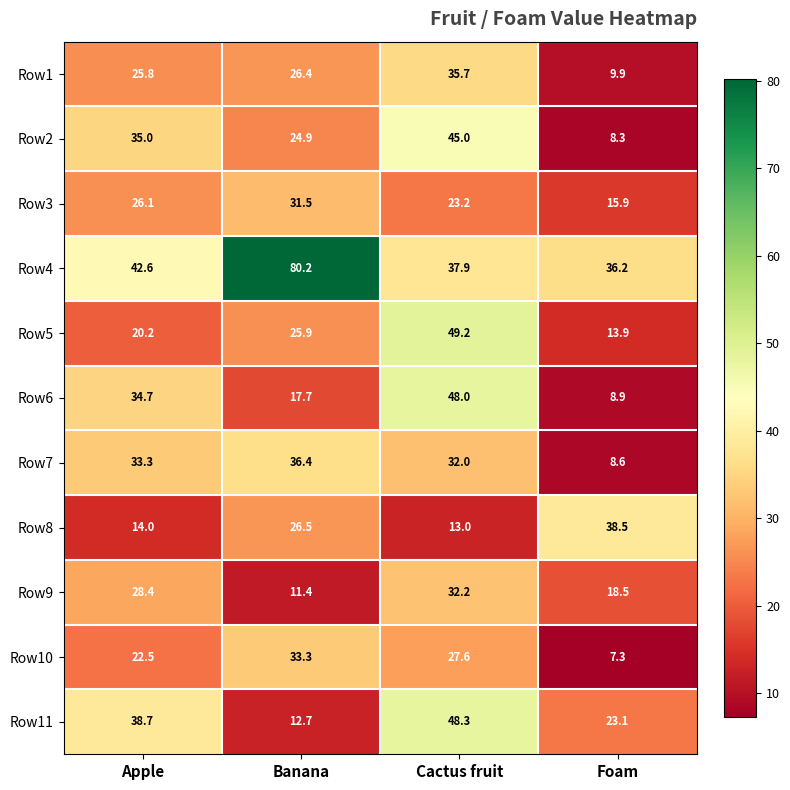

Count the number of data series in this chart.

11